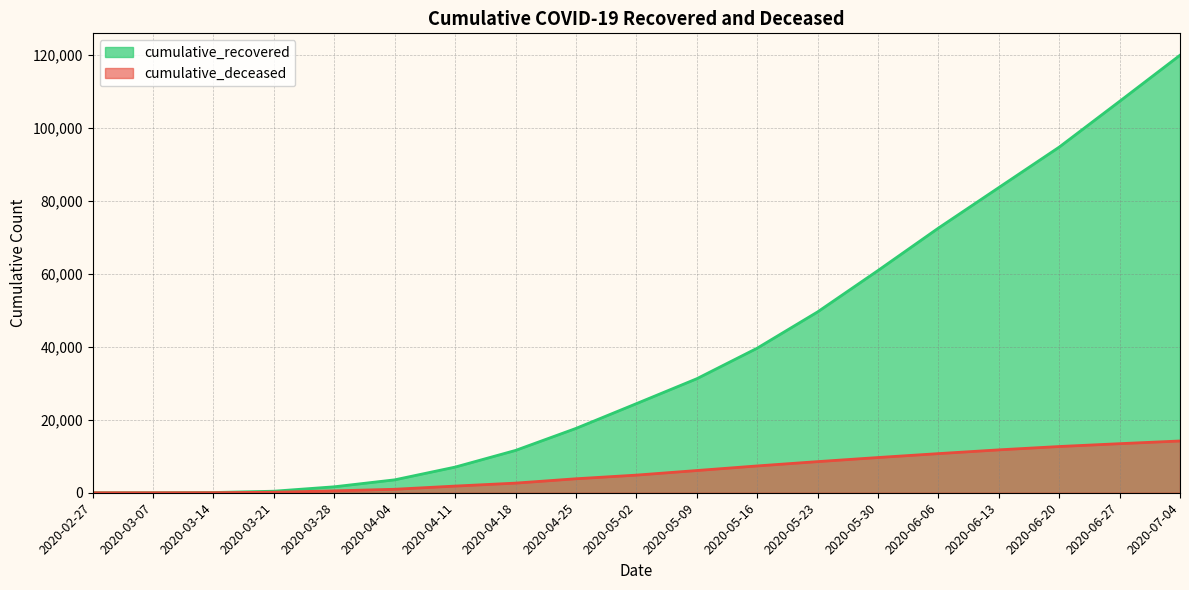

Reading left to right, what are all the values shown in this chart?

cumulative_recovered: 2020-02-27=3	2020-03-07=10	2020-03-14=63	2020-03-21=423	2020-03-28=1633	2020-04-04=3538	2020-04-11=7024	2020-04-18=11589	2020-04-25=17615	2020-05-02=24392	2020-05-09=31217	2020-05-16=39583	2020-05-23=49514	2020-05-30=60849	2020-06-06=72468	2020-06-13=83567	2020-06-20=94648	2020-06-27=107187	2020-07-04=119818
cumulative_deceased: 2020-02-27=0	2020-03-07=1	2020-03-14=20	2020-03-21=141	2020-03-28=519	2020-04-04=952	2020-04-11=1825	2020-04-18=2635	2020-04-25=3827	2020-05-02=4825	2020-05-09=6083	2020-05-16=7340	2020-05-23=8522	2020-05-30=9643	2020-06-06=10715	2020-06-13=11742	2020-06-20=12659	2020-06-27=13436	2020-07-04=14177